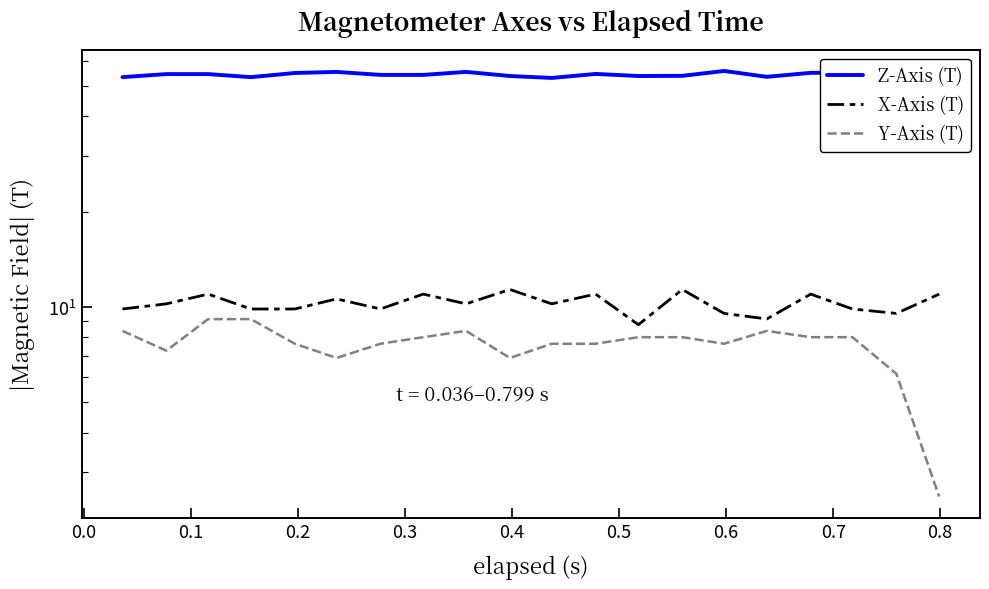

How many data points in Y-Axis (T) are above 8?

10